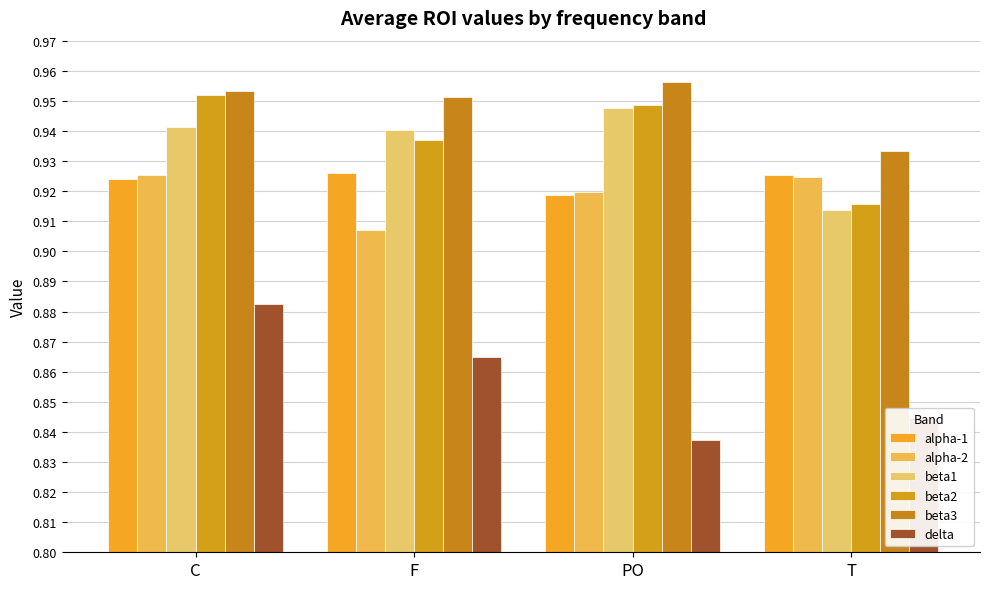

At which label does alpha-2 reach its peak?

C